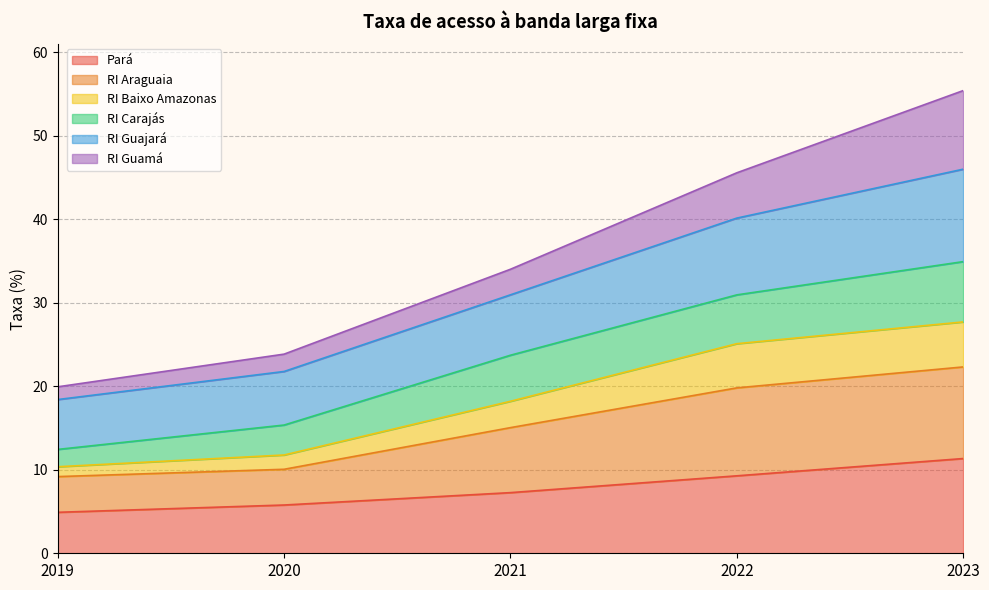

Which category has the highest value in the Pará series?

2023